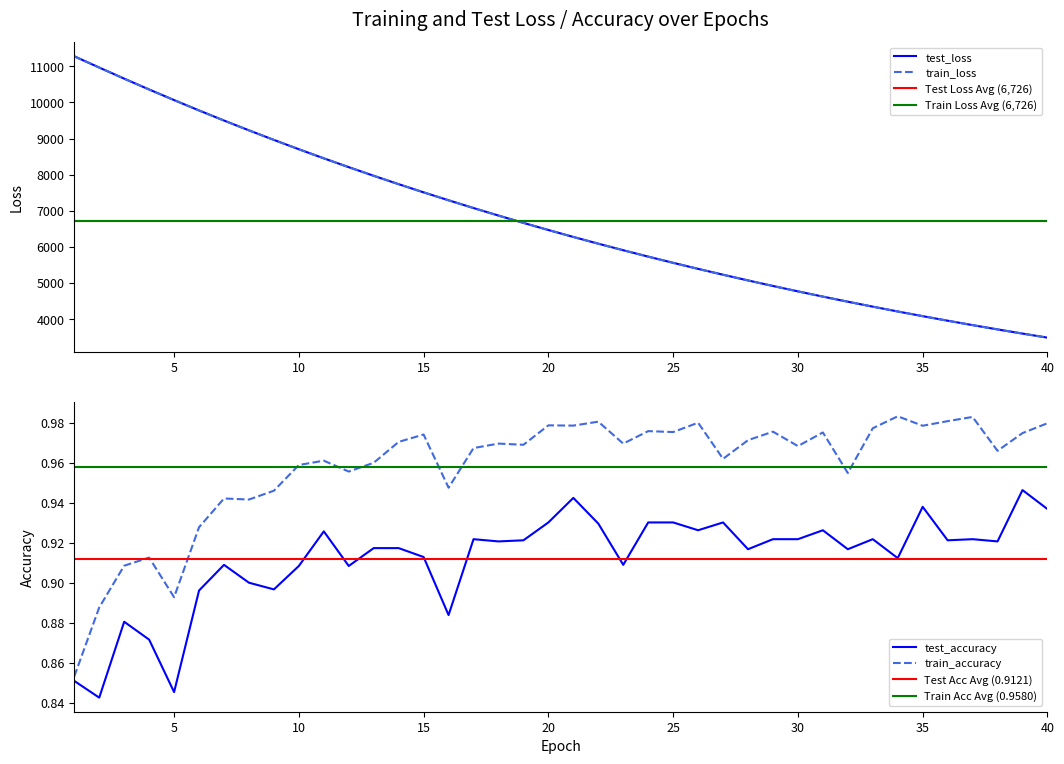

What is the average value of the train_accuracy series?

1.0